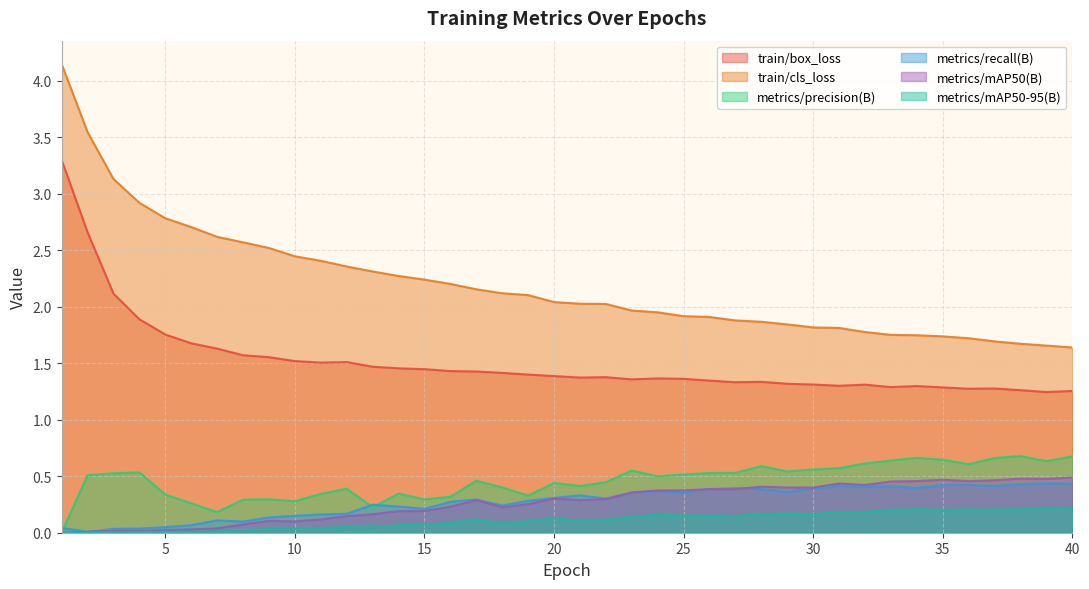

True or false: train/cls_loss and train/box_loss intersect in this chart.

False